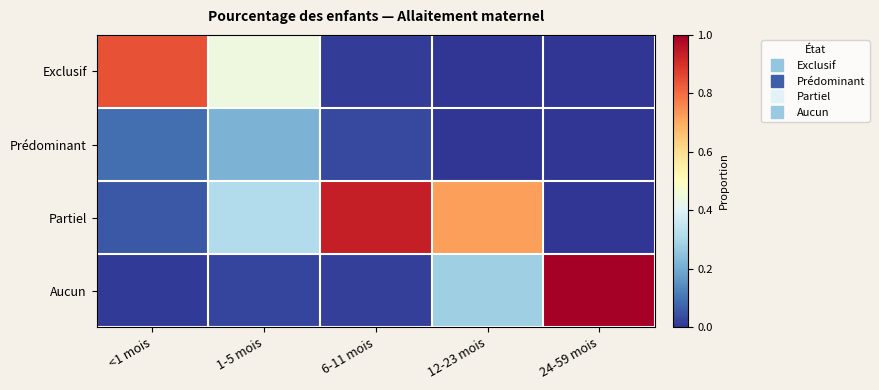

Reading left to right, list all the values displayed in this chart.

Exclusif: <1 mois=0.8	1-5 mois=0.4	6-11 mois=0.0	12-23 mois=0.0	24-59 mois=0.0
Prédominant: <1 mois=0.1	1-5 mois=0.2	6-11 mois=0.0	12-23 mois=0.0	24-59 mois=0.0
Partiel: <1 mois=0.1	1-5 mois=0.3	6-11 mois=0.9	12-23 mois=0.7	24-59 mois=0.0
Aucun: <1 mois=0.0	1-5 mois=0.0	6-11 mois=0.0	12-23 mois=0.3	24-59 mois=1.0